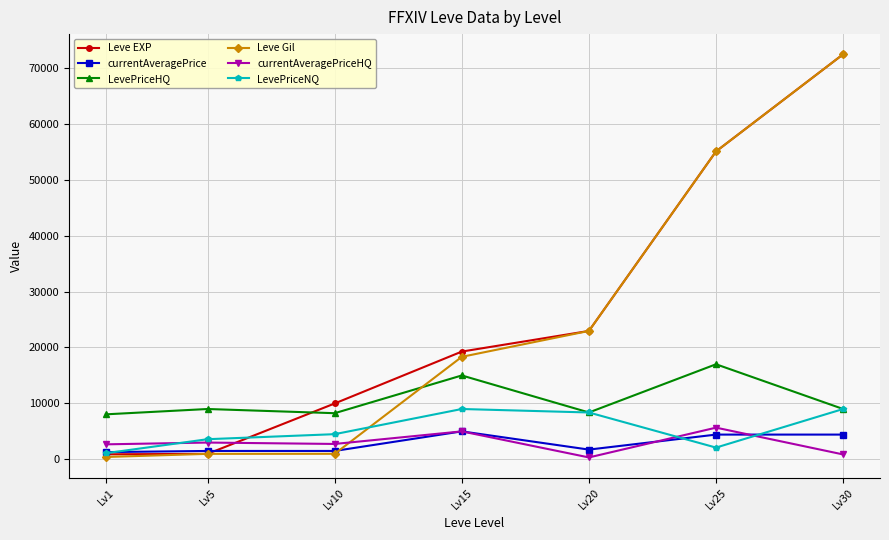

Where is Leve EXP nearest to the value 36665?

Lv20